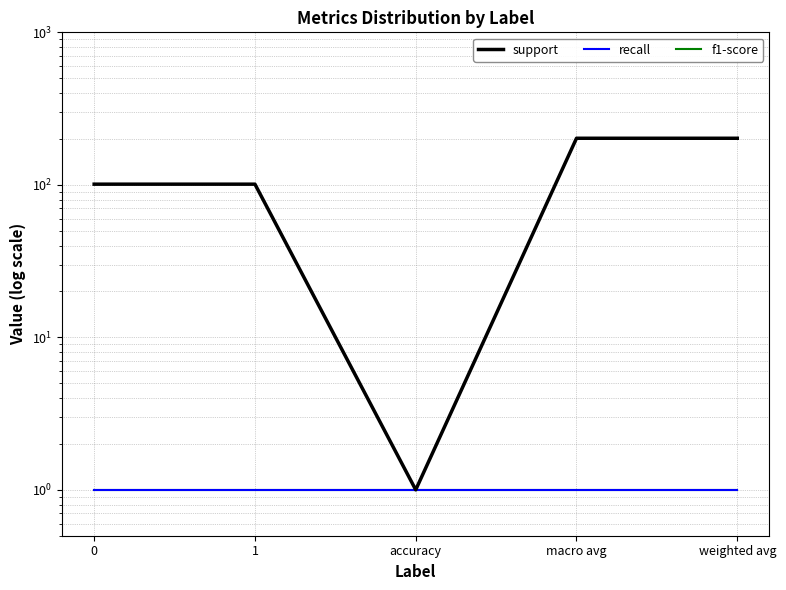

What is the difference between the support values at macro avg and 1?

101